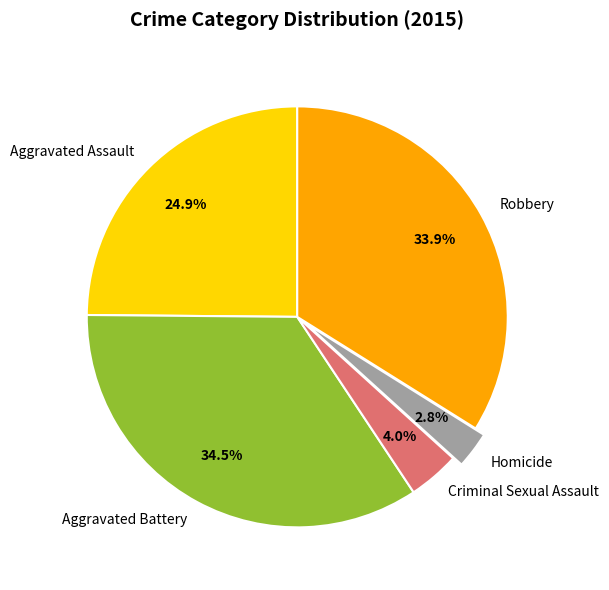

Between Criminal Sexual Assault and Aggravated Battery, which is larger?

Aggravated Battery